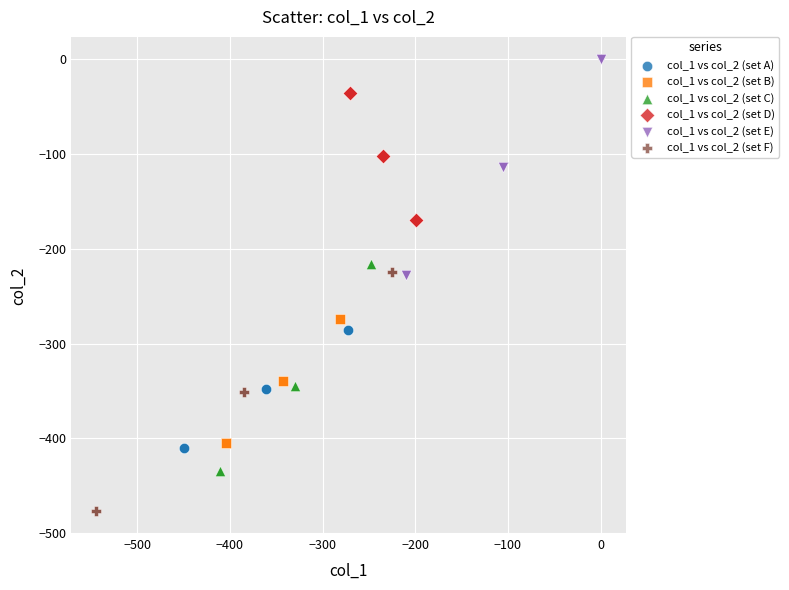

Which series has the widest spread of Y values?

col_1 vs col_2 (set F)